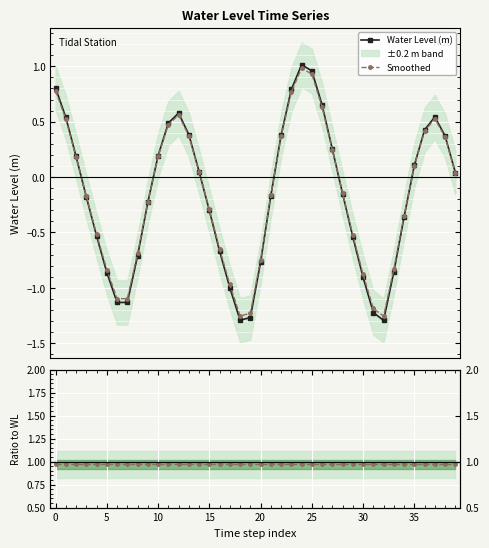

How many lines are shown in the chart?

3